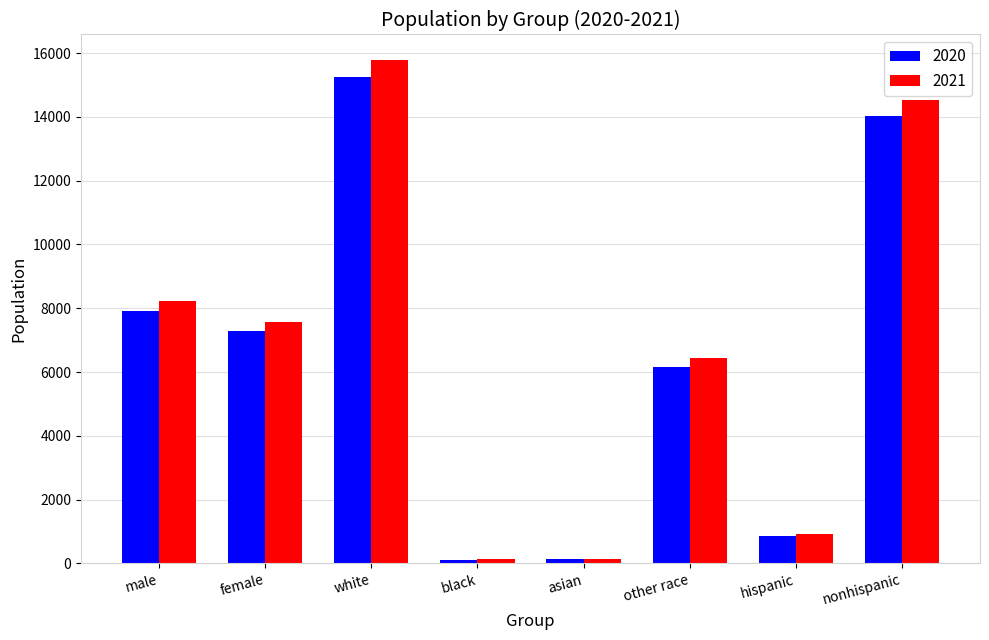

What is the maximum value for 2020?

15241.0